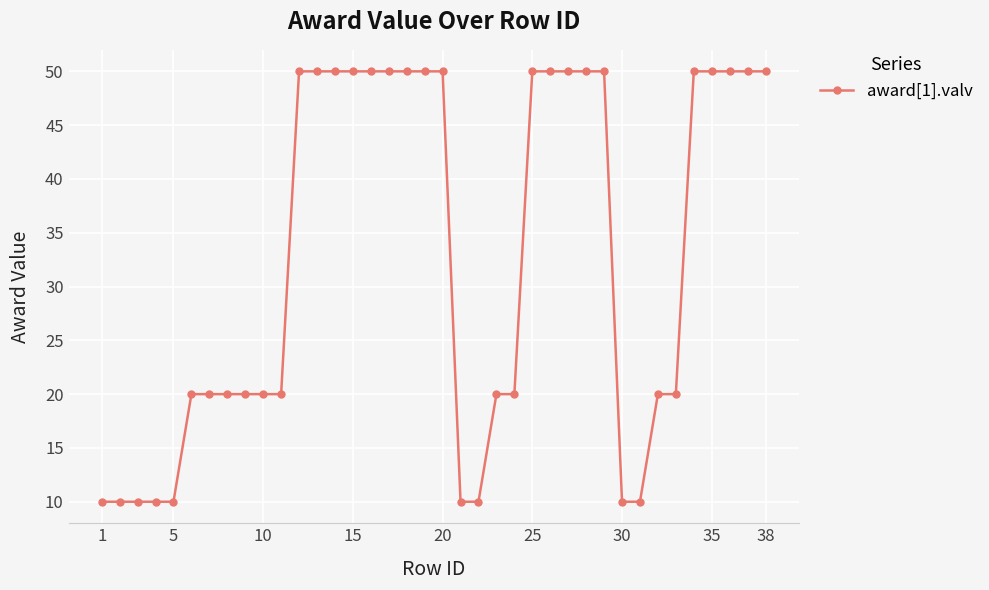

What is the sum of all values?

1240